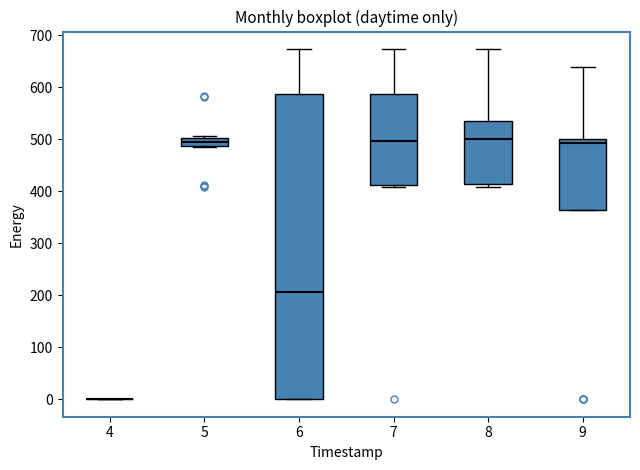

Where does the upper whisker of the box at x = 7 end on the y-axis? The values are not printed on the chart, so give them approximately, as read against the axis.

670